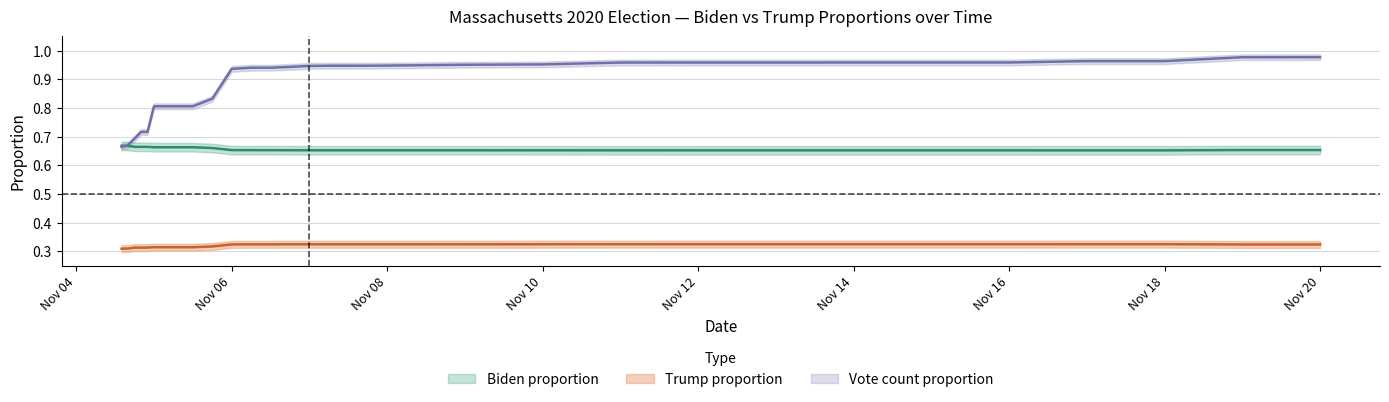

The Trump_prop series shows 0.2 at Nov 20. True or false?

False